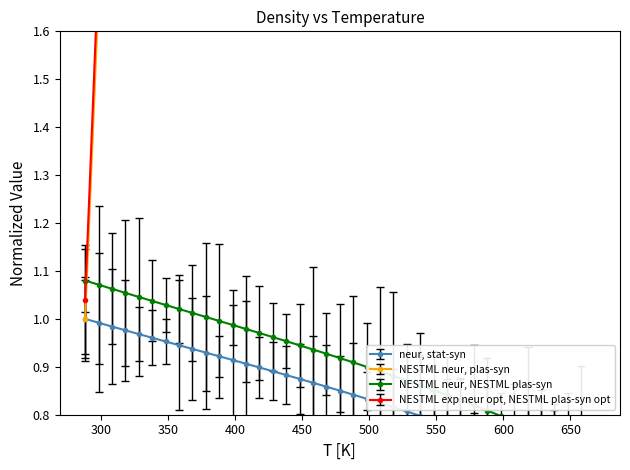

What is the value of the T [C] (norm) point at the 13th from the left?

9.1